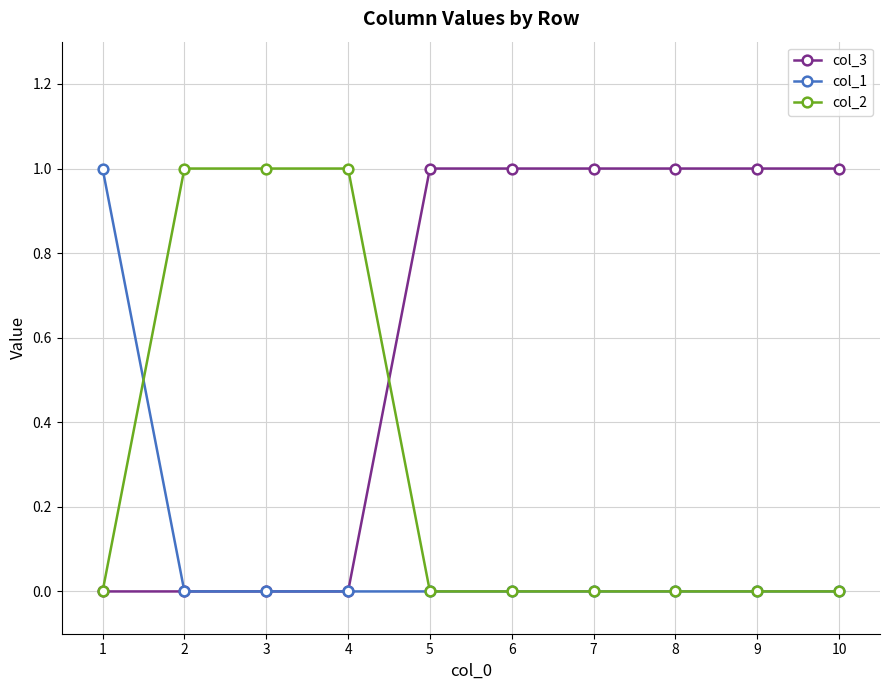

Is it true that col_1 equals 0 at 2?

True